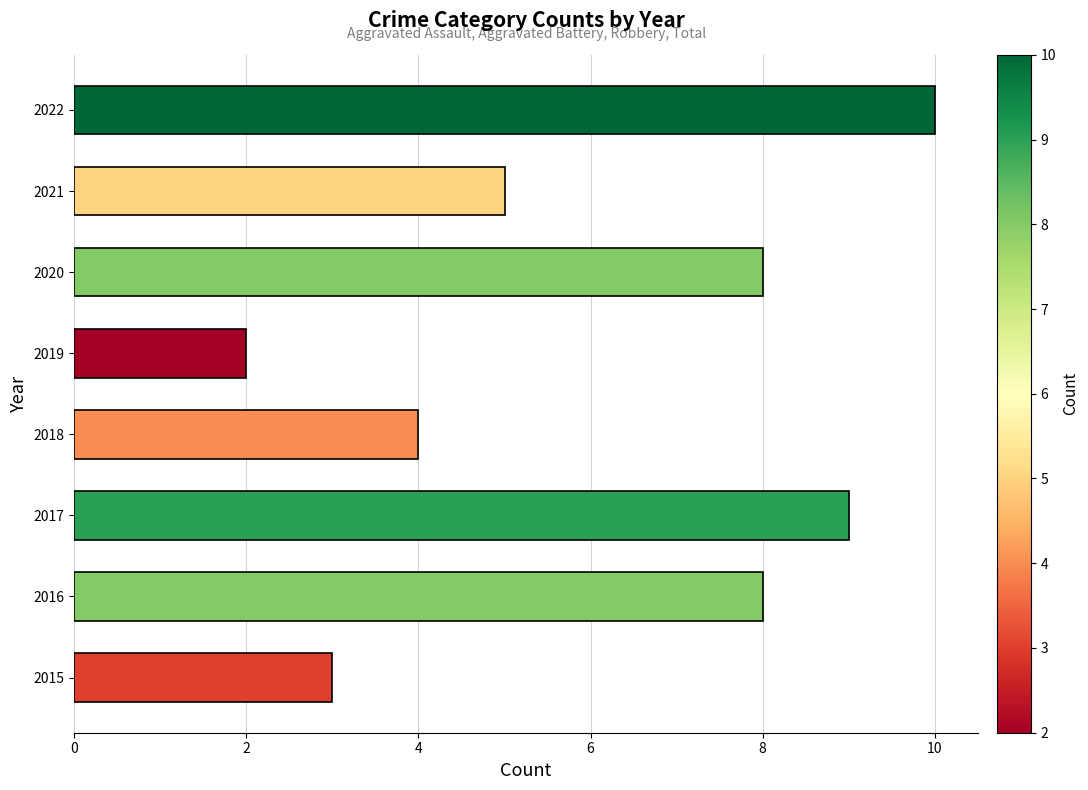

How many bars are there in total?

8